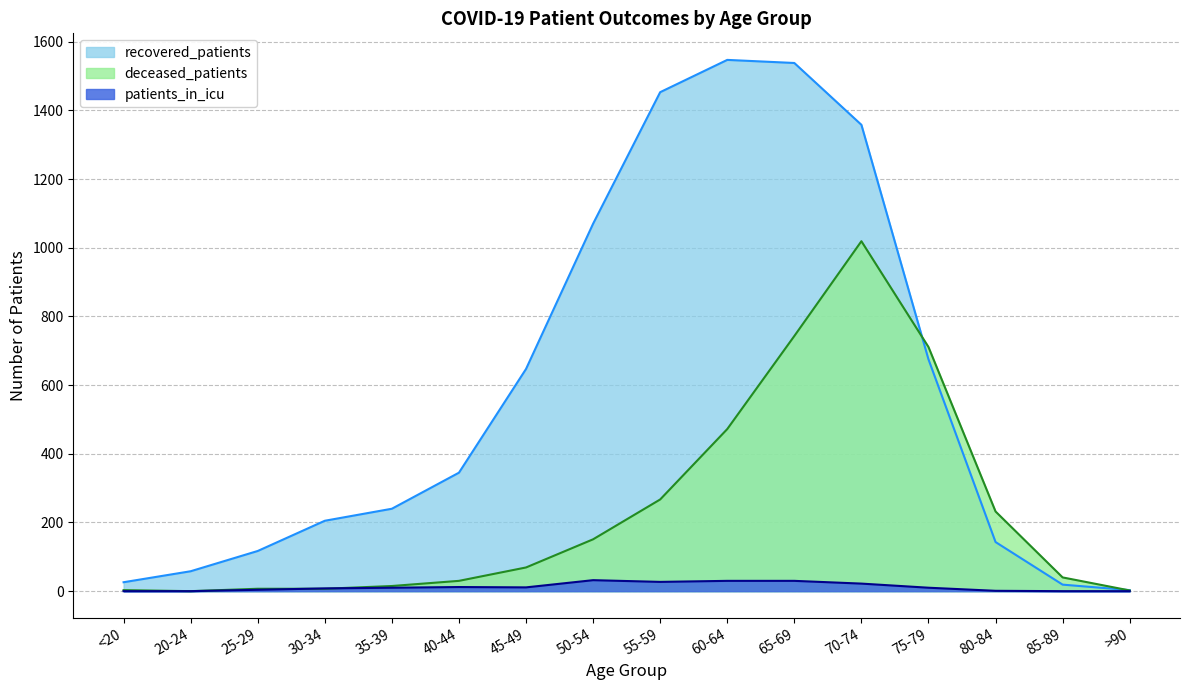

Rank the series by their average value, from lowest to highest.

patients_in_icu, deceased_patients, recovered_patients